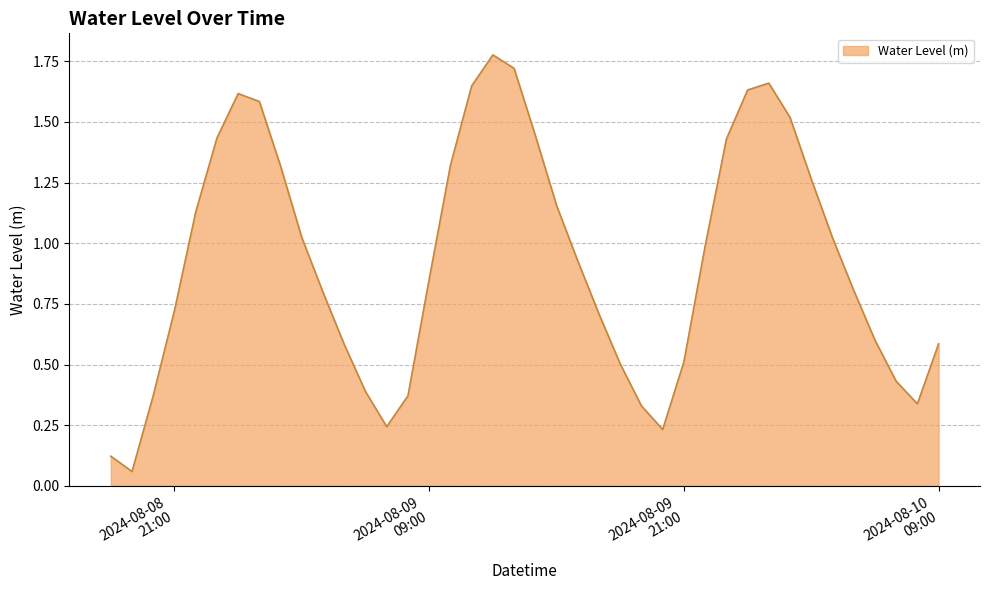

How many lines are shown in the chart?

1